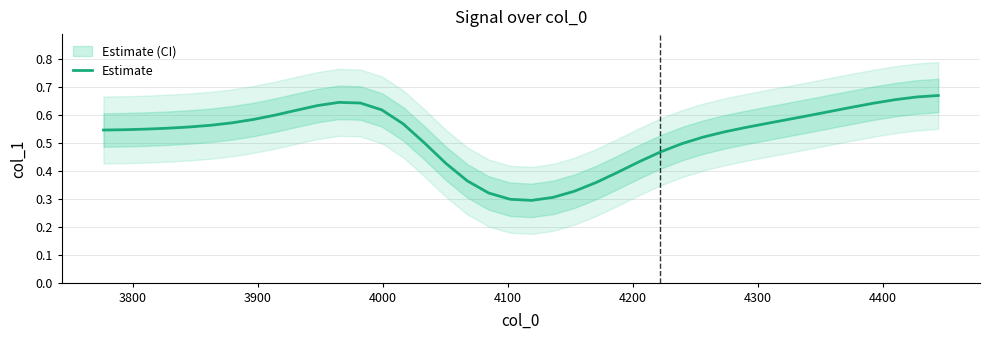

How many interior local peaks (higher than both neighbors) does the data have?

1